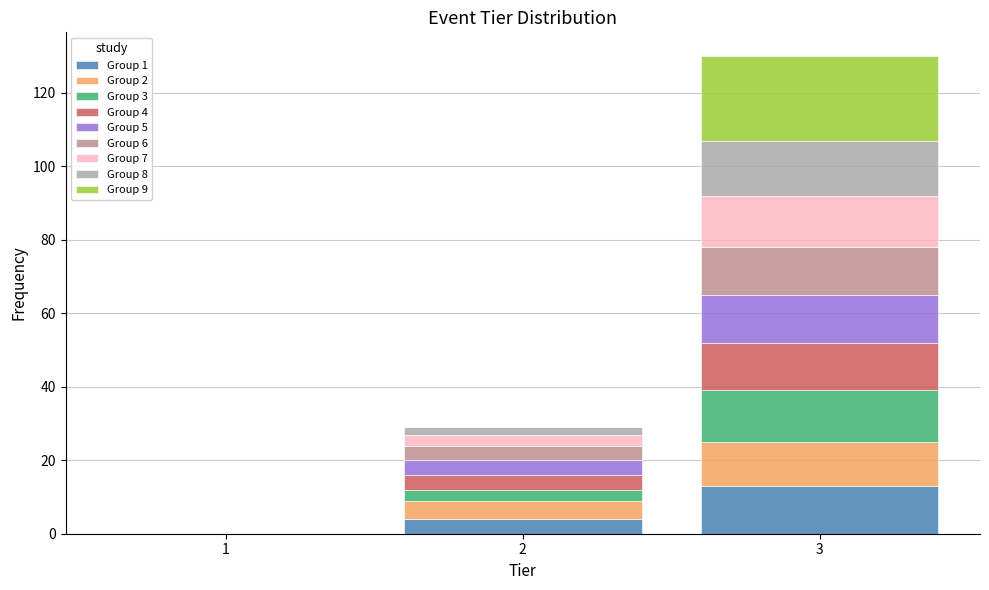

Which range on the x-axis has the tallest stacked bar (by total height)?

2.5 to 3.5